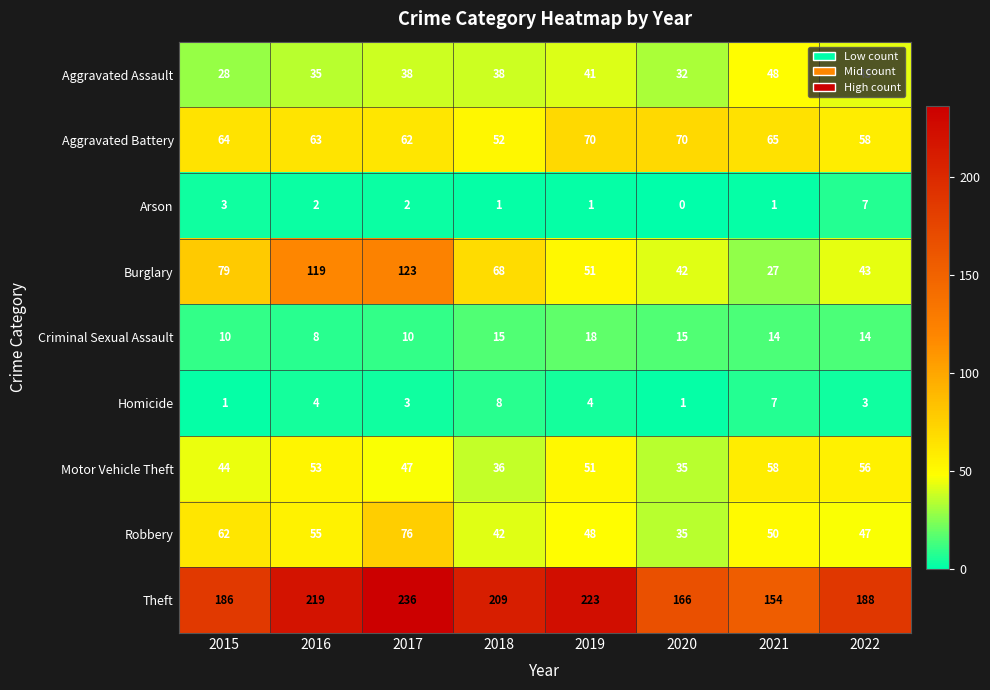

What is the spread (max minus min) of values at 2019?

222